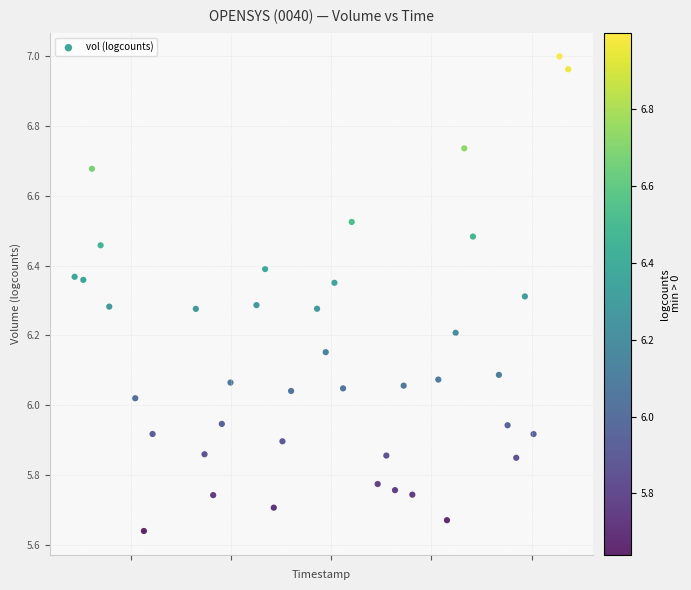

What is the range of Y values (max minus min)?

1.4